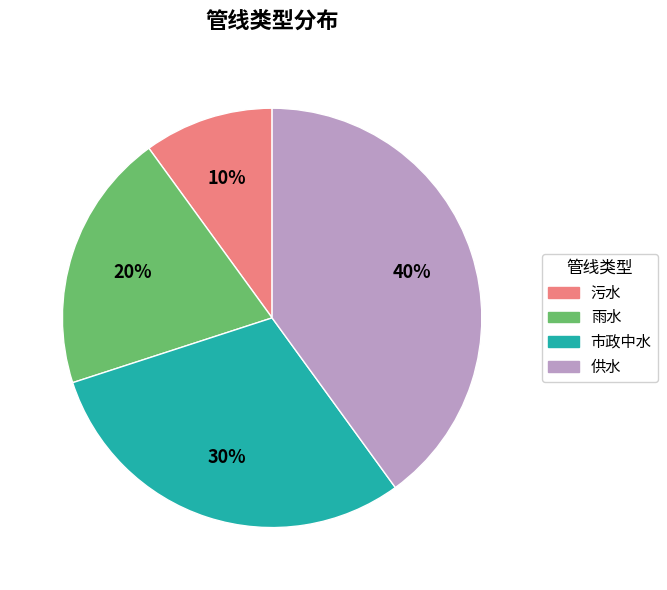

Do 市政中水 and 污水 together represent more than half of the pie?

No